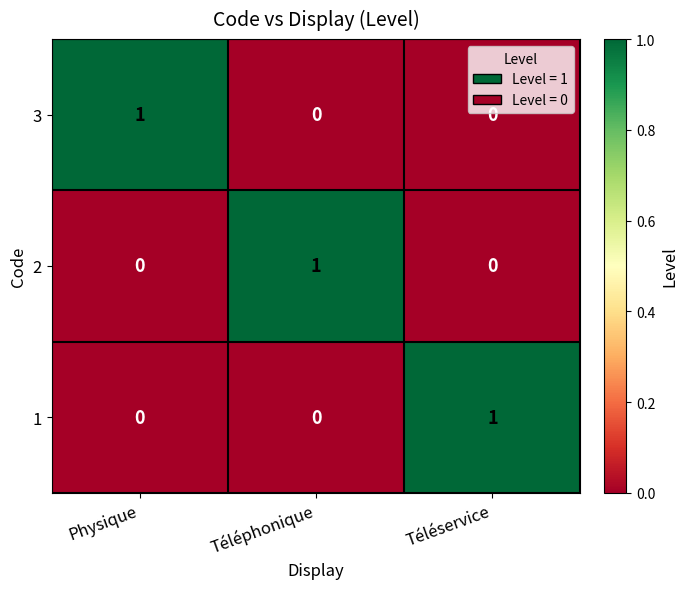

True or false: 1 has a value of 1 at Téléservice.

True